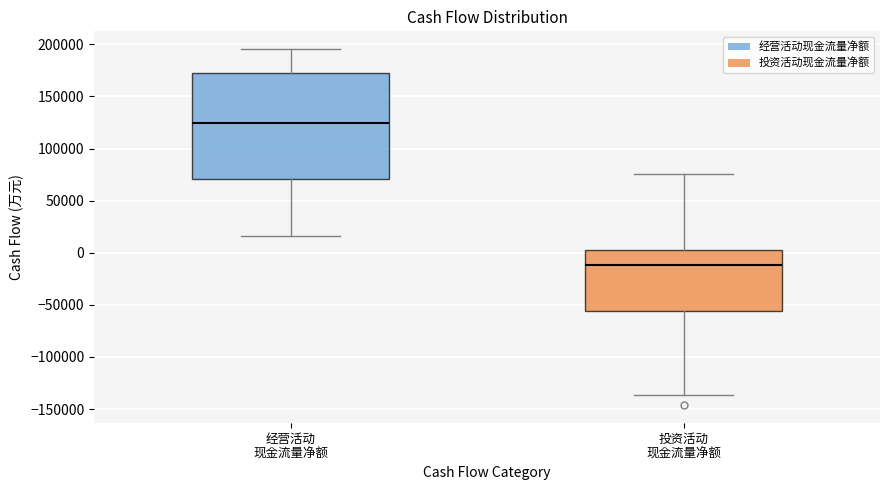

Which box's median line is the highest?

经营活动 现金流量净额